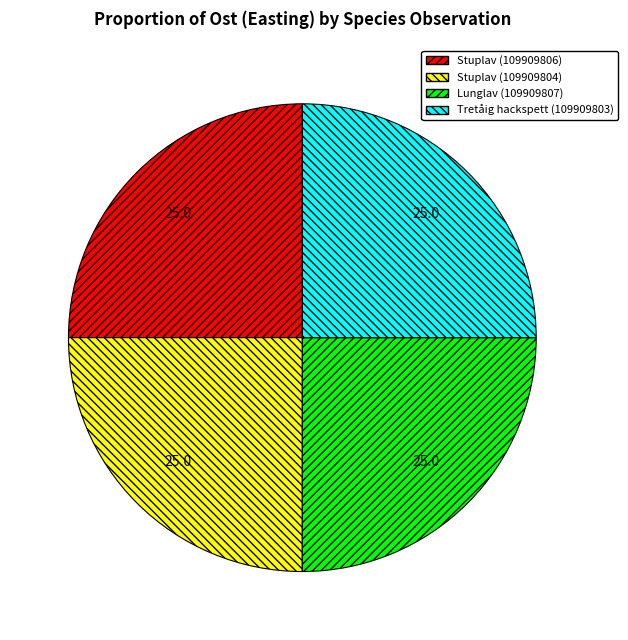

Does Lunglav (109909807) account for over 50% of the chart?

No